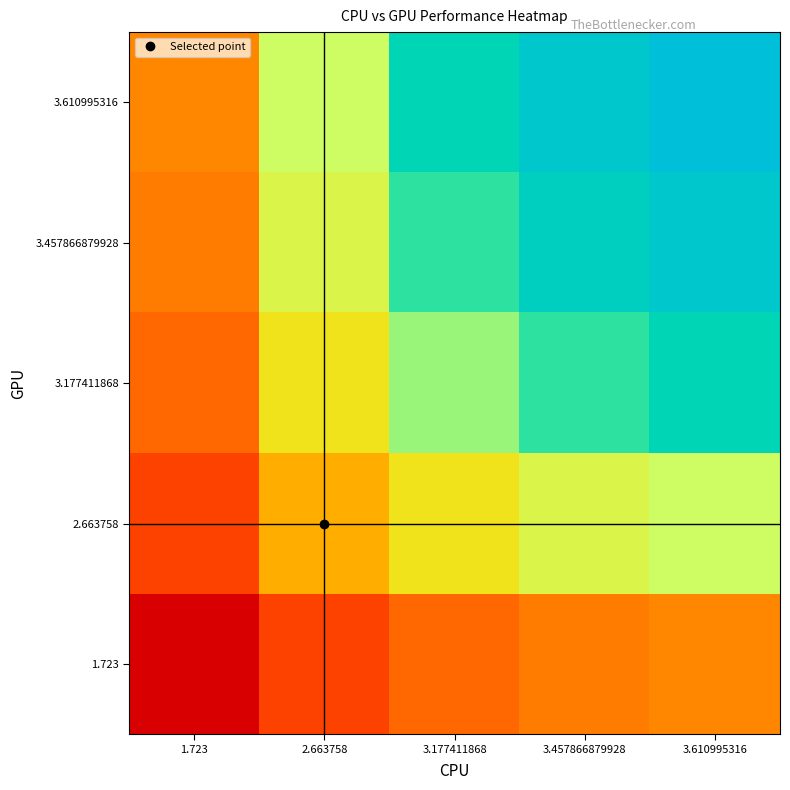

Reading left to right, transcribe all the data shown in this chart.

1.723: 1.723=3.0	2.663758=4.6	3.177411868=5.5	3.457866879928=6.0	3.610995316=6.2
2.663758: 1.723=4.6	2.663758=7.1	3.177411868=8.5	3.457866879928=9.2	3.610995316=9.6
3.177411868: 1.723=5.5	2.663758=8.5	3.177411868=10.1	3.457866879928=11.0	3.610995316=11.5
3.457866879928: 1.723=6.0	2.663758=9.2	3.177411868=11.0	3.457866879928=12.0	3.610995316=12.5
3.610995316: 1.723=6.2	2.663758=9.6	3.177411868=11.5	3.457866879928=12.5	3.610995316=13.0